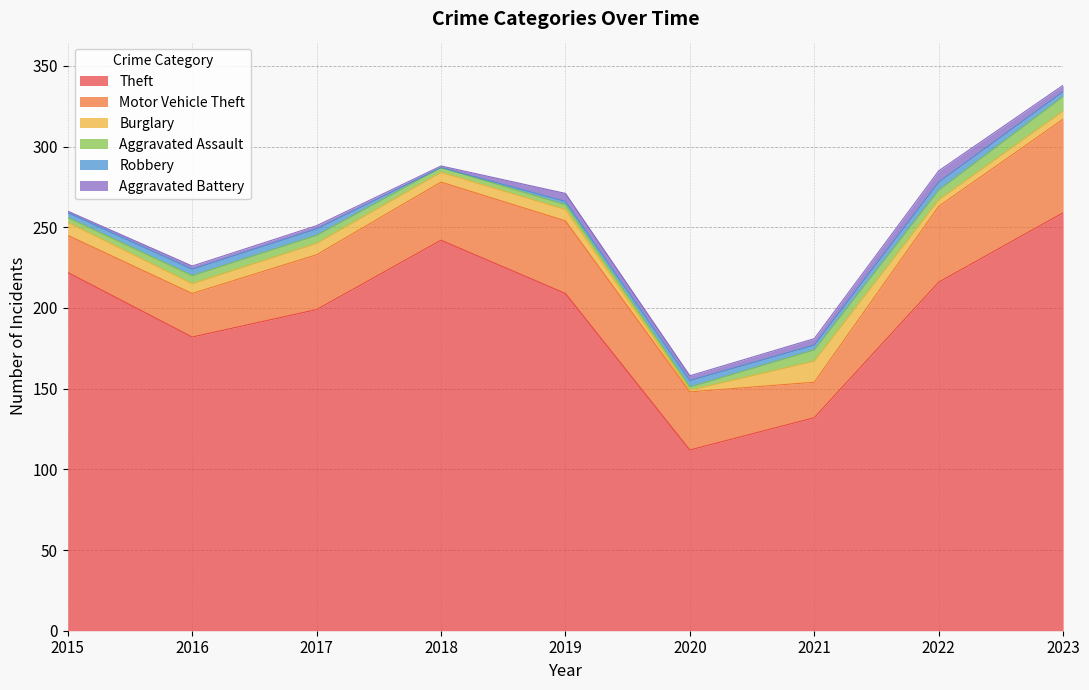

What are all the series names shown in the legend?

Theft, Motor Vehicle Theft, Burglary, Aggravated Assault, Robbery, Aggravated Battery